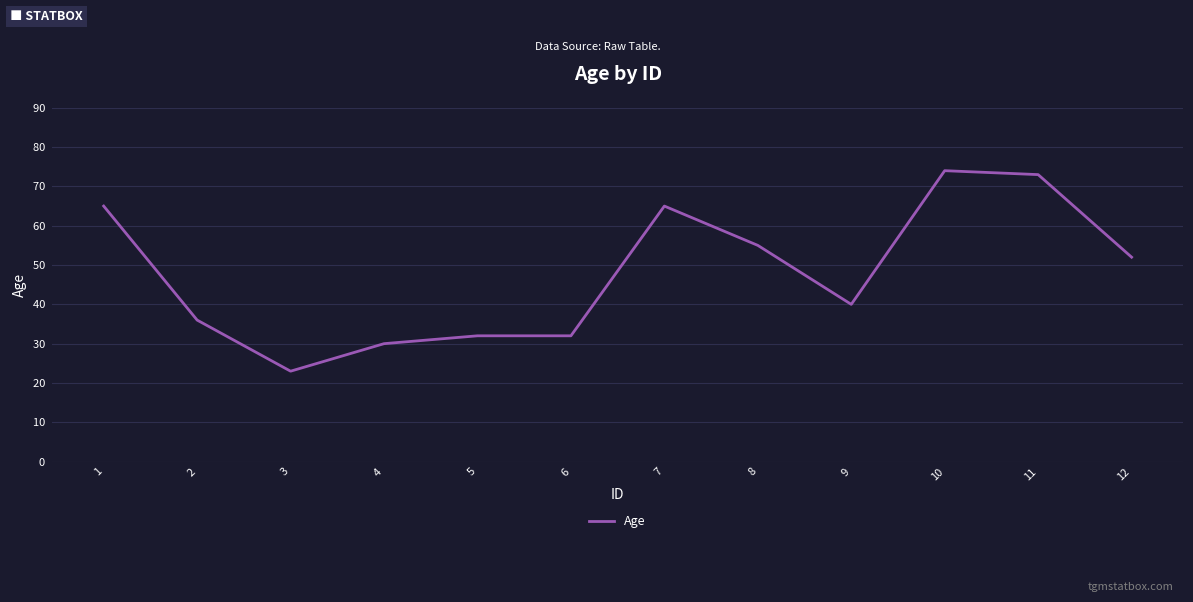

Does the chart have visible grid lines?

Yes